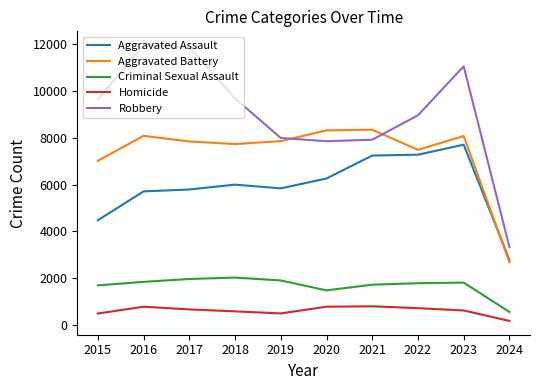

Between 2022 and 2024, which series saw the biggest shift?

Robbery